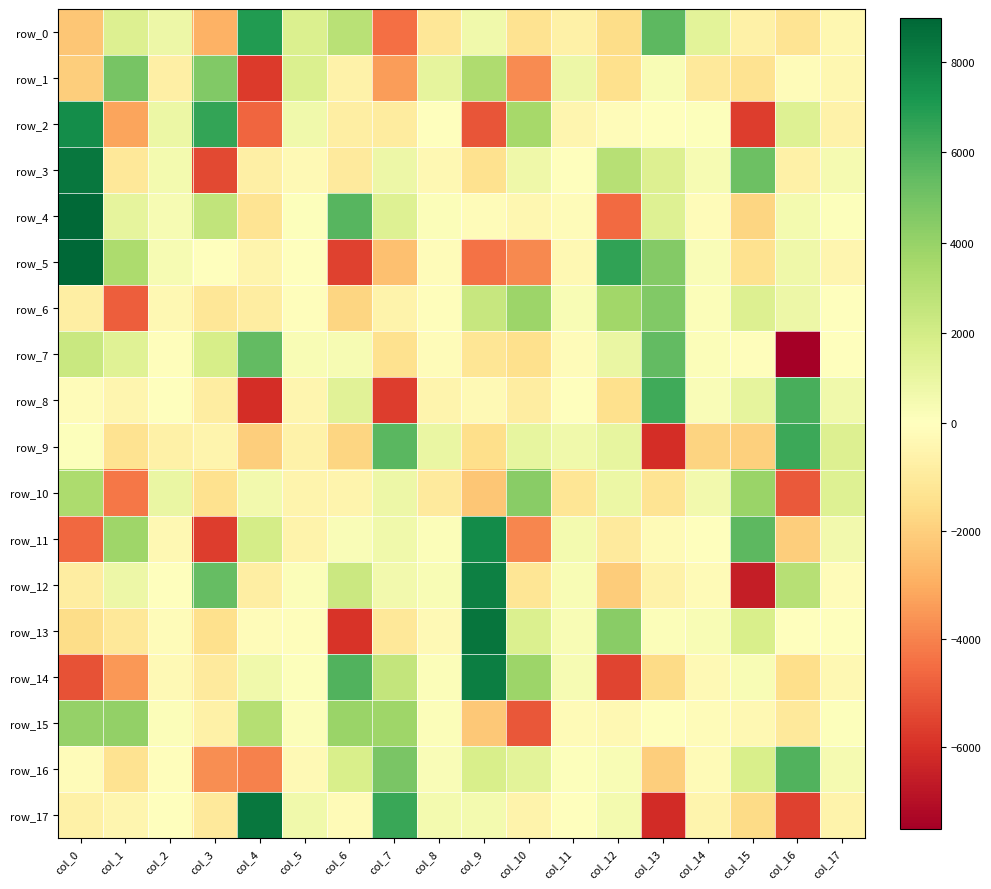

Read the row_14 value at col_11.

370.5